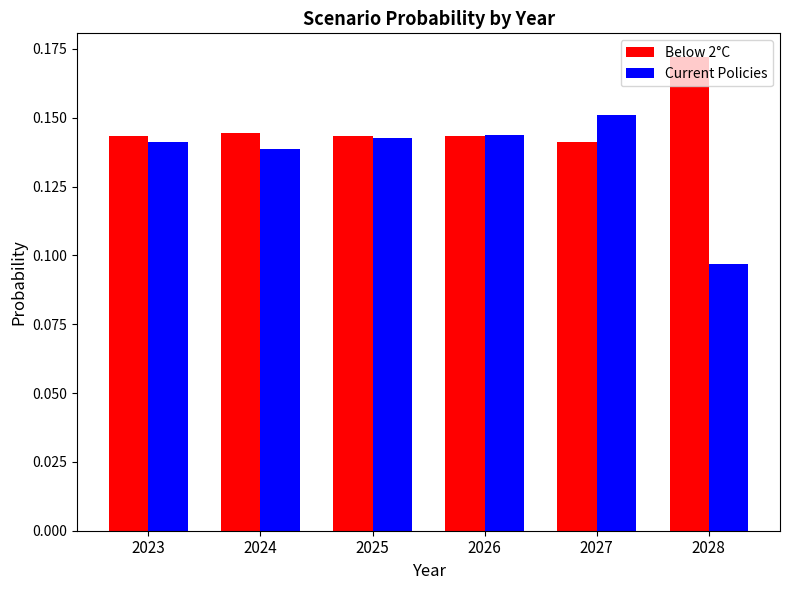

How many Below 2°C values are between 0 and 1?

6